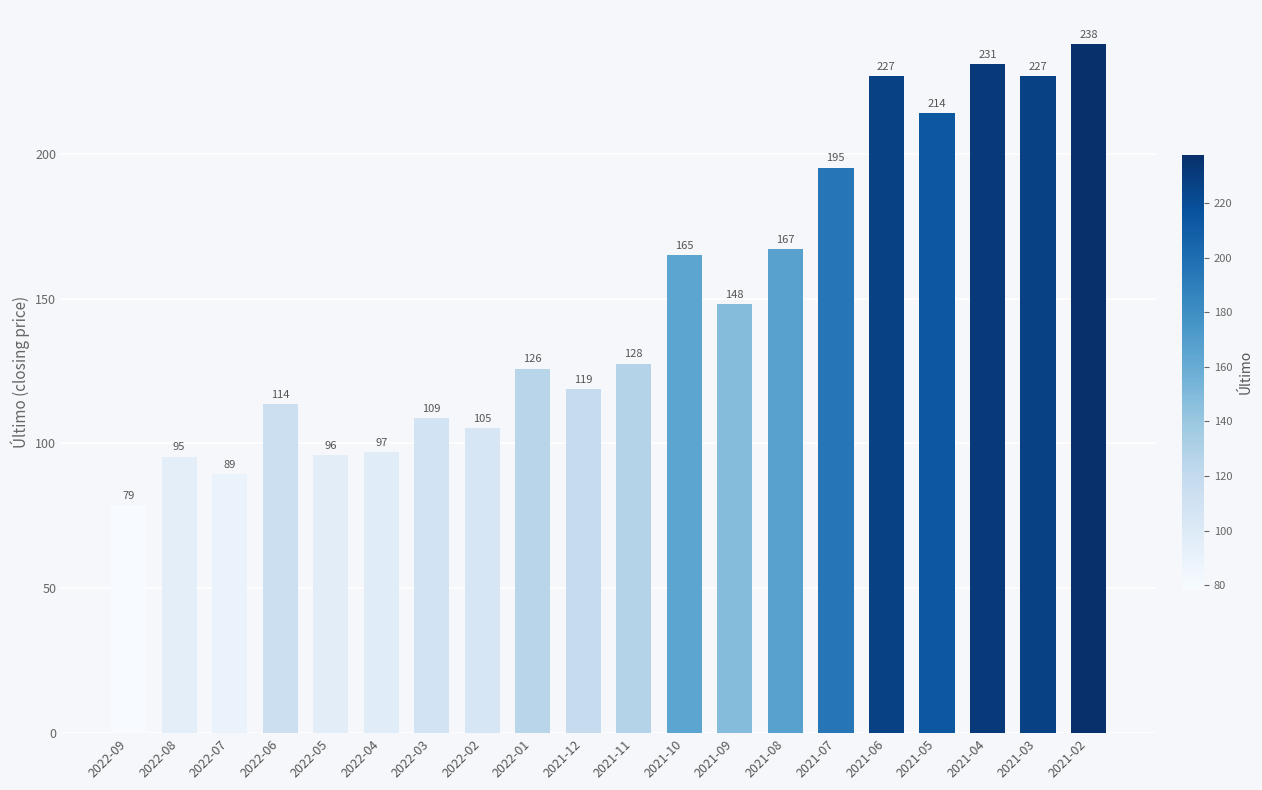

Which label corresponds to the largest value in the chart?

2021-02